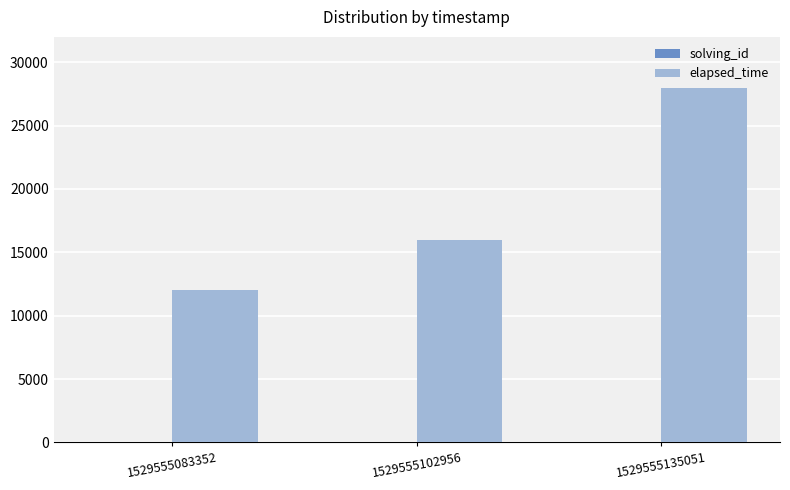

What is the highest value of the elapsed_time series?

28000